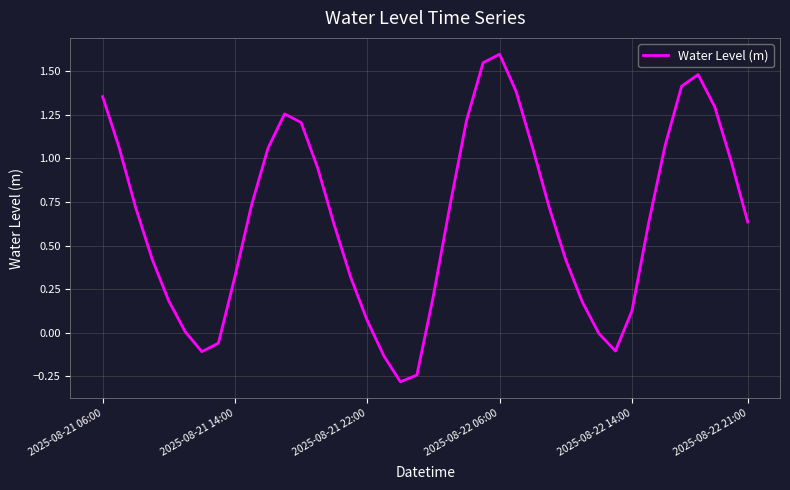

How many interior local peaks (higher than both neighbors) does the data have?

3